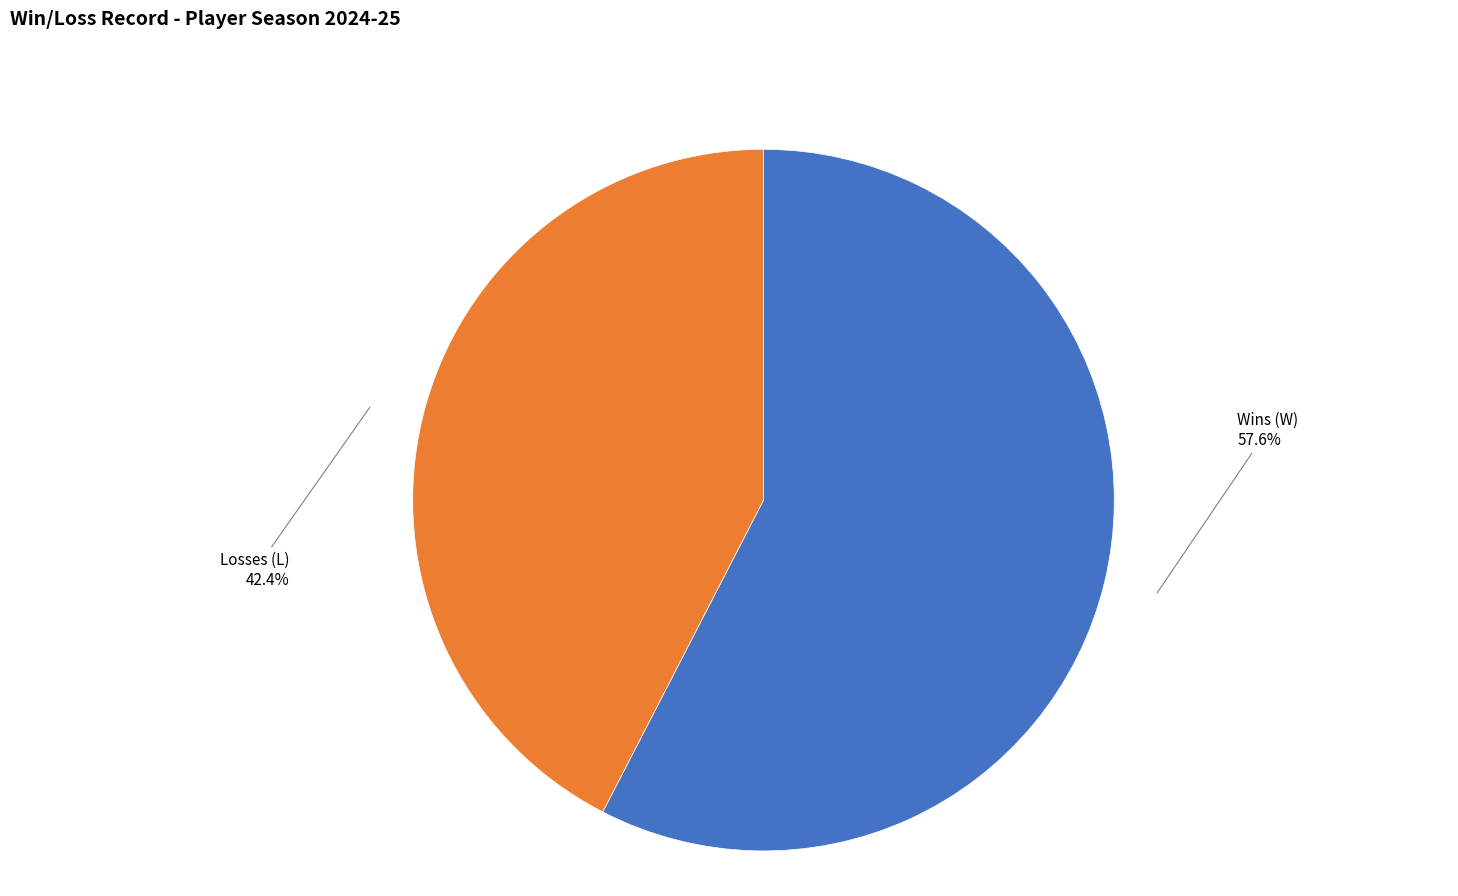

Does any single category account for the majority?

Yes